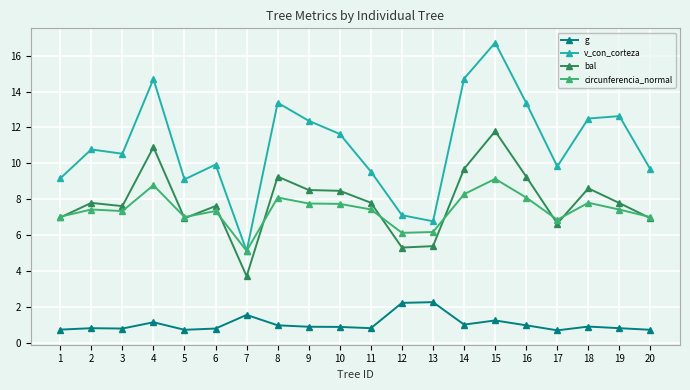

What is the value of the v_con_corteza point at the 3rd from the left?

10.5